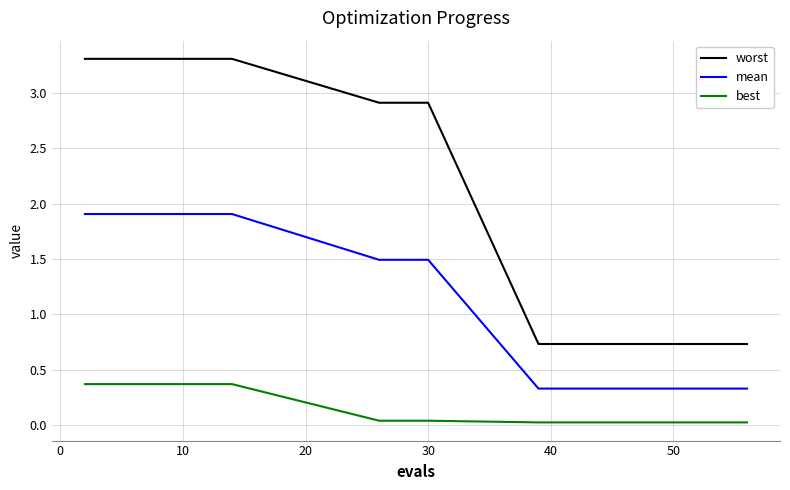

True or false: mean and best intersect in this chart.

False